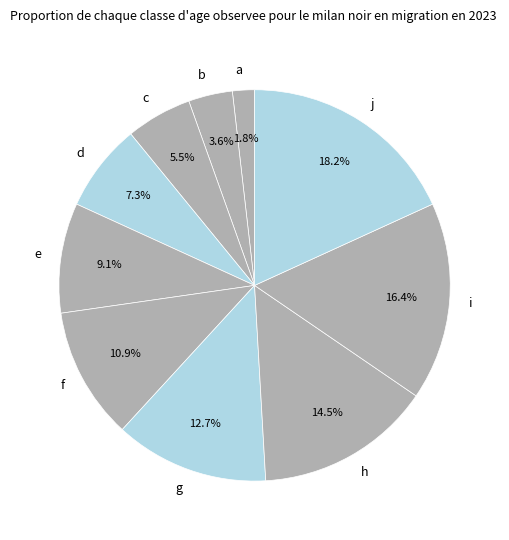

To the nearest percent, what is the difference between the h and e slice percentages?

5%